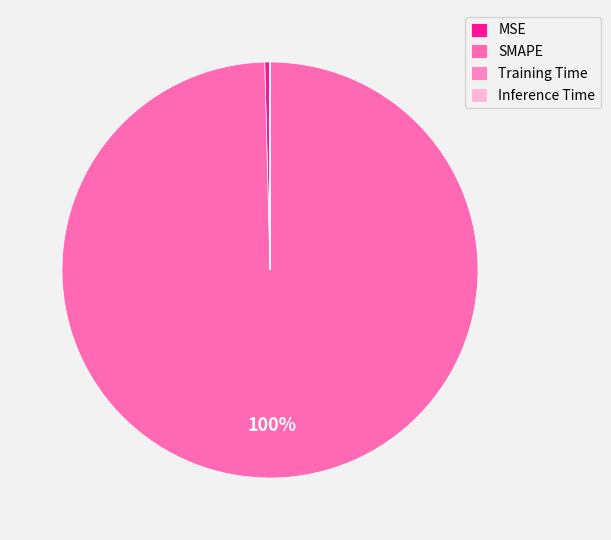

How many slices are in this pie chart?

4